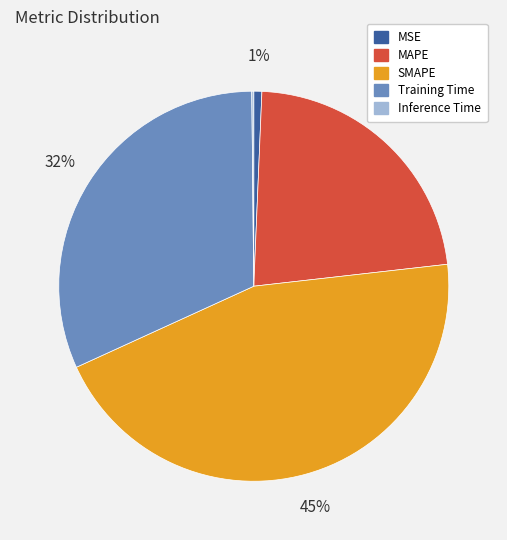

What is the ratio of the value at Training Time to the value at SMAPE?

0.7